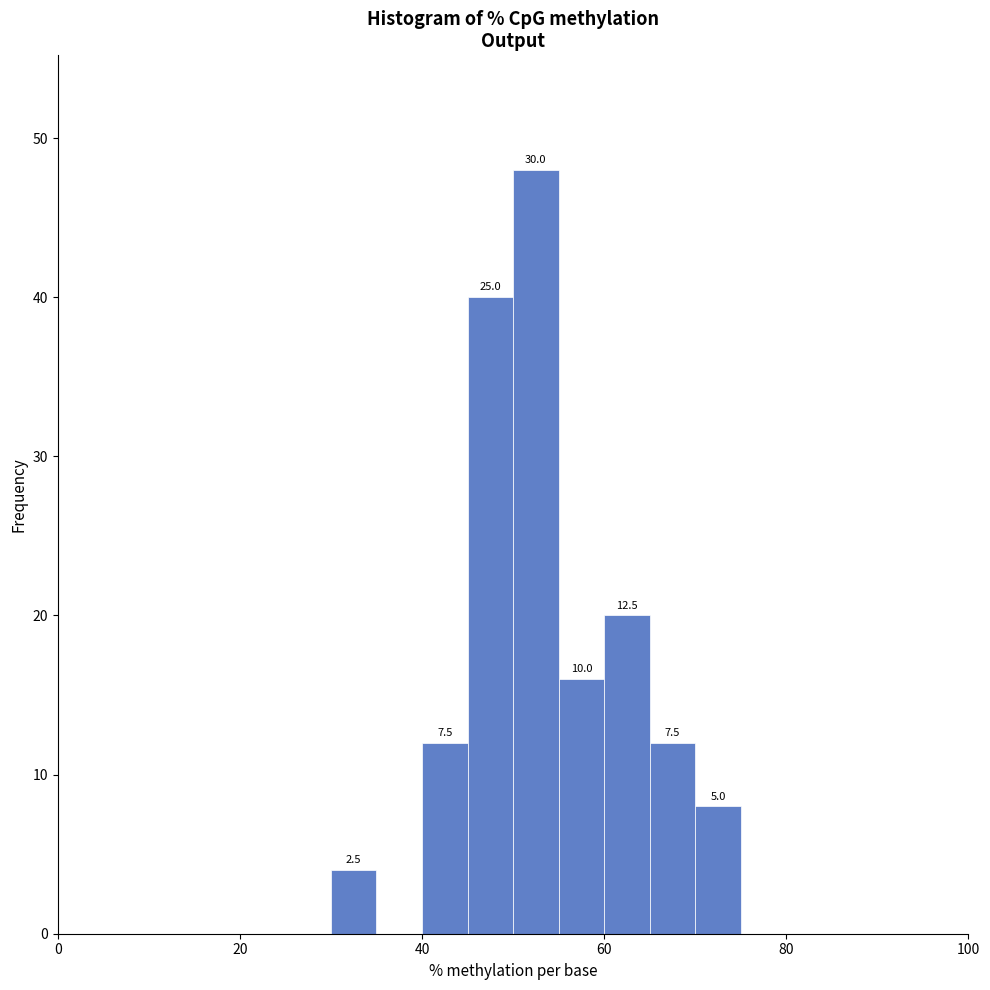

Around what value on the x-axis is the tallest bar? Give the approximate position of its centre, as read against the axis.

52